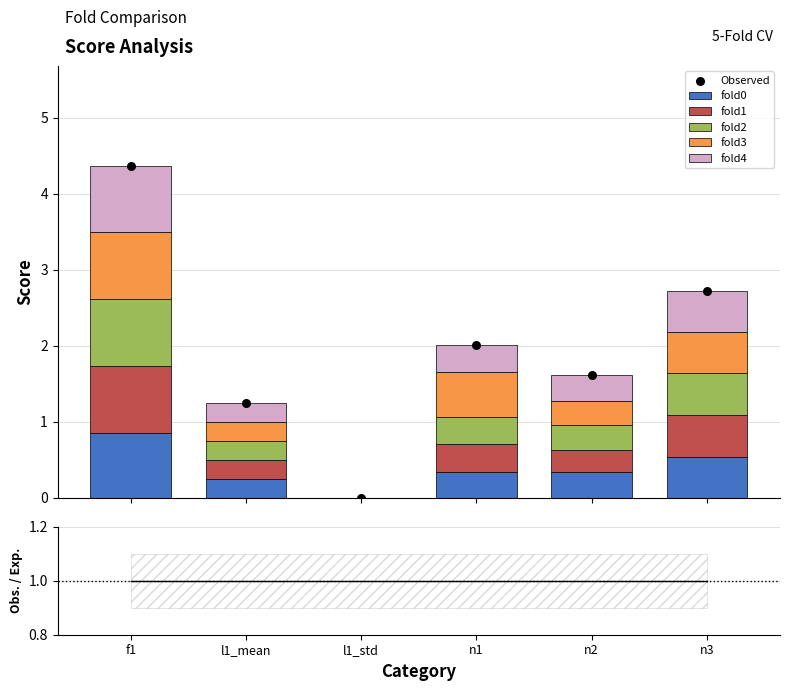

Which series has the widest spread of Y values?

fold3